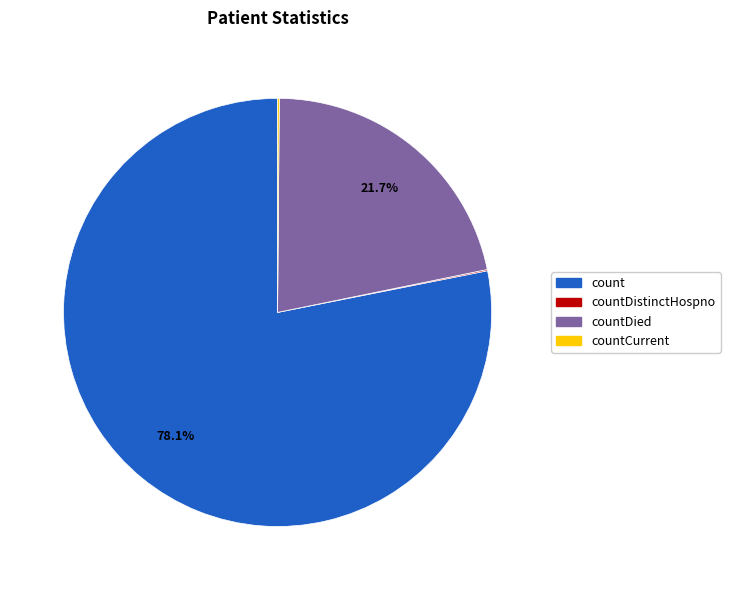

Which category has the biggest portion of the pie?

count